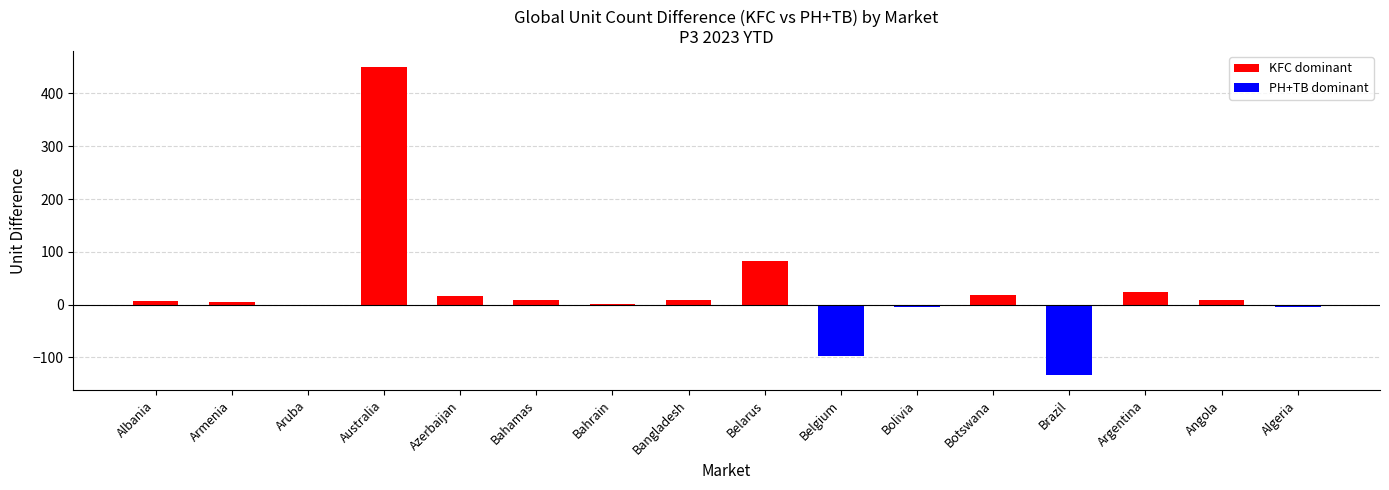

The chart shows a value of 24 at Argentina. True or false?

True